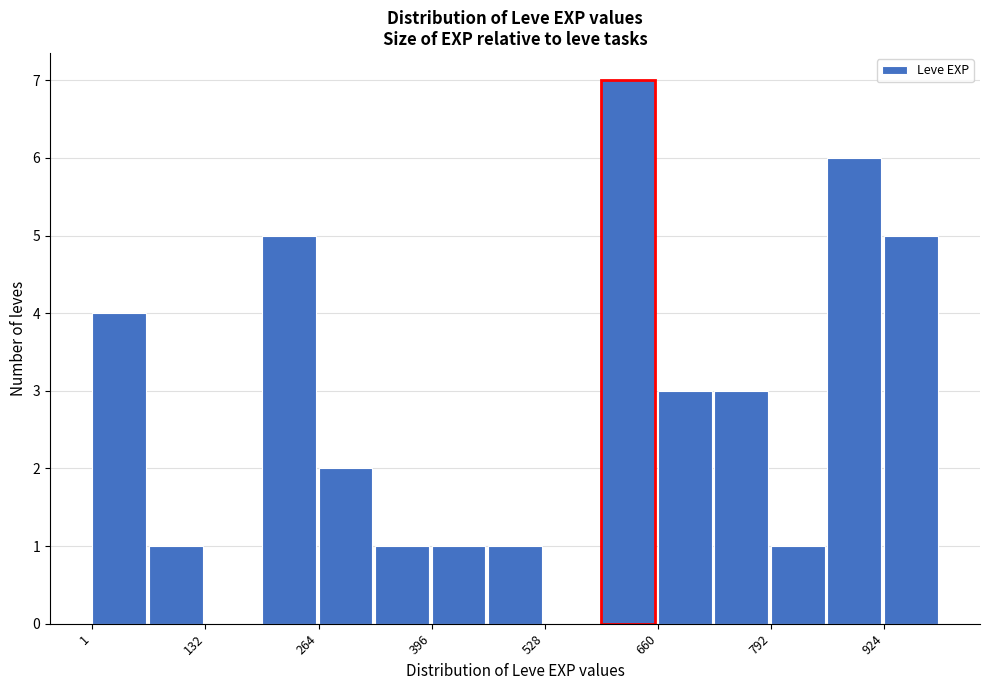

Around what value on the x-axis is the tallest bar? Give the approximate position of its centre, as read against the axis.

620